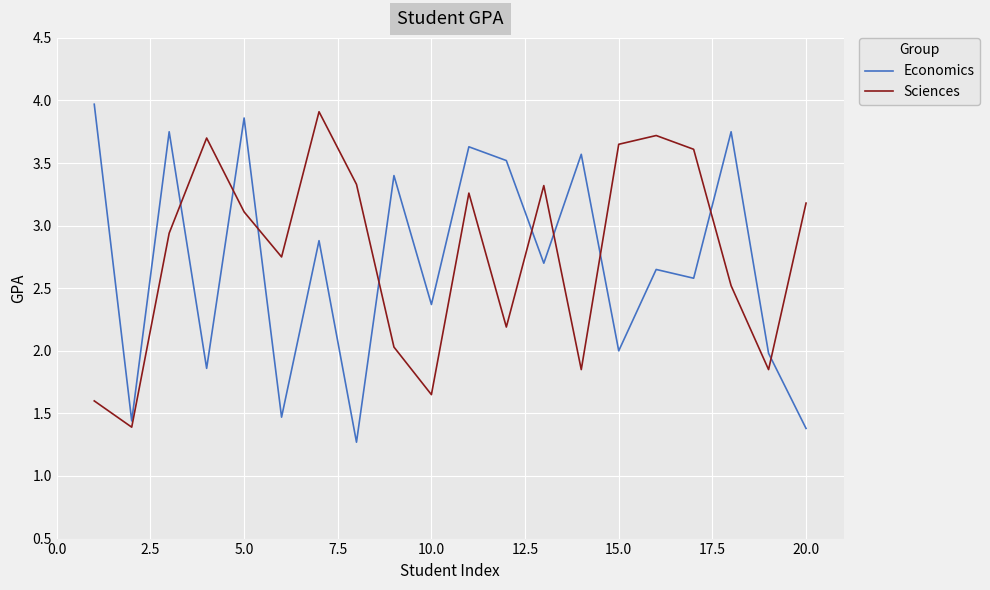

Which series has the largest total across all categories?

Sciences